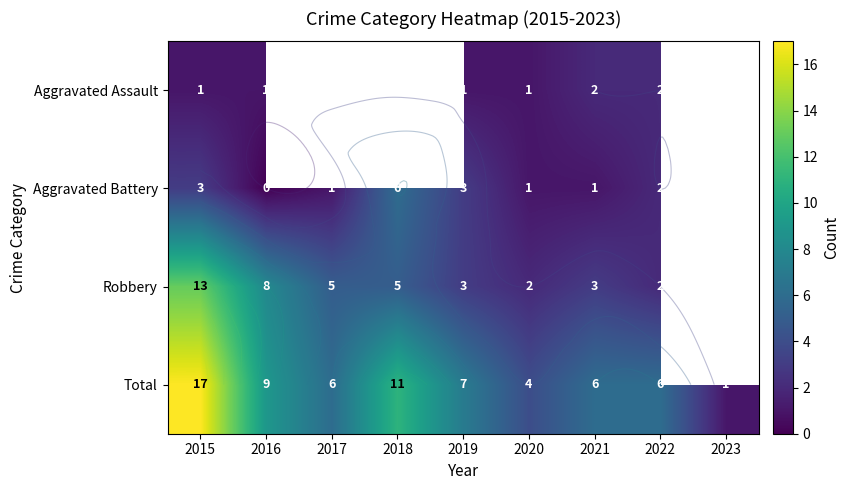

List the series in order of their peak value, lowest first.

Aggravated Assault, Aggravated Battery, Robbery, Total